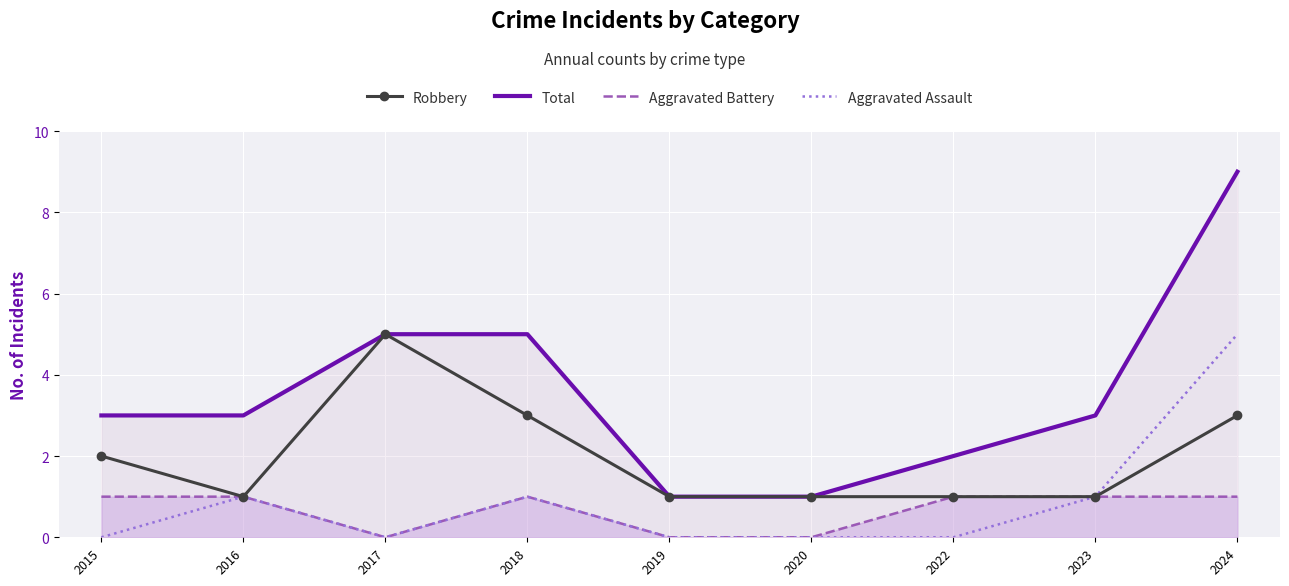

At which category does Aggravated Battery reach its first local peak?

2018